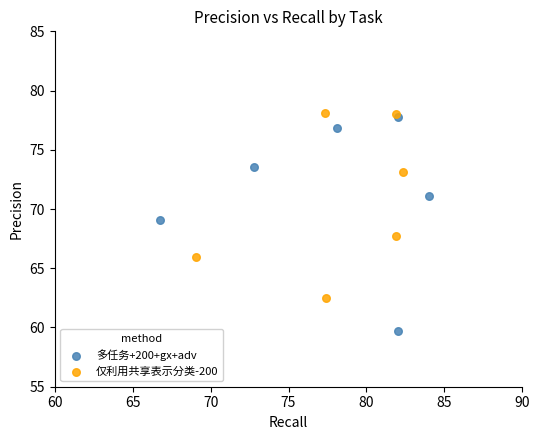

Which series reaches the minimum Y coordinate?

多任务+200+gx+adv